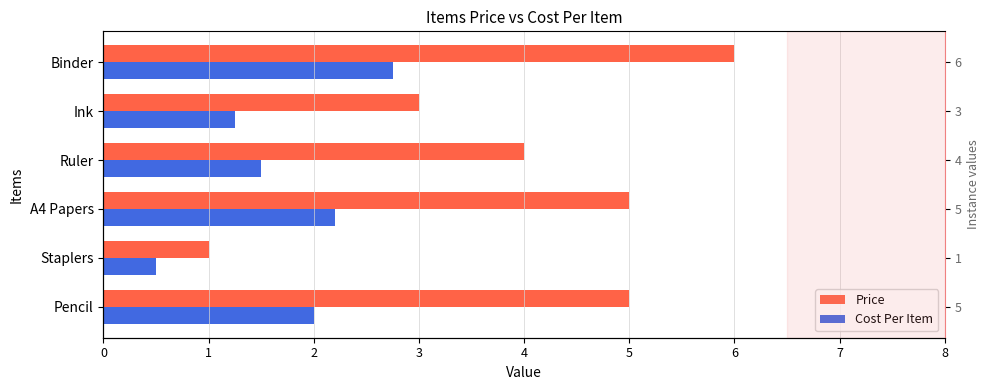

How many data points in Price are above 5?

1